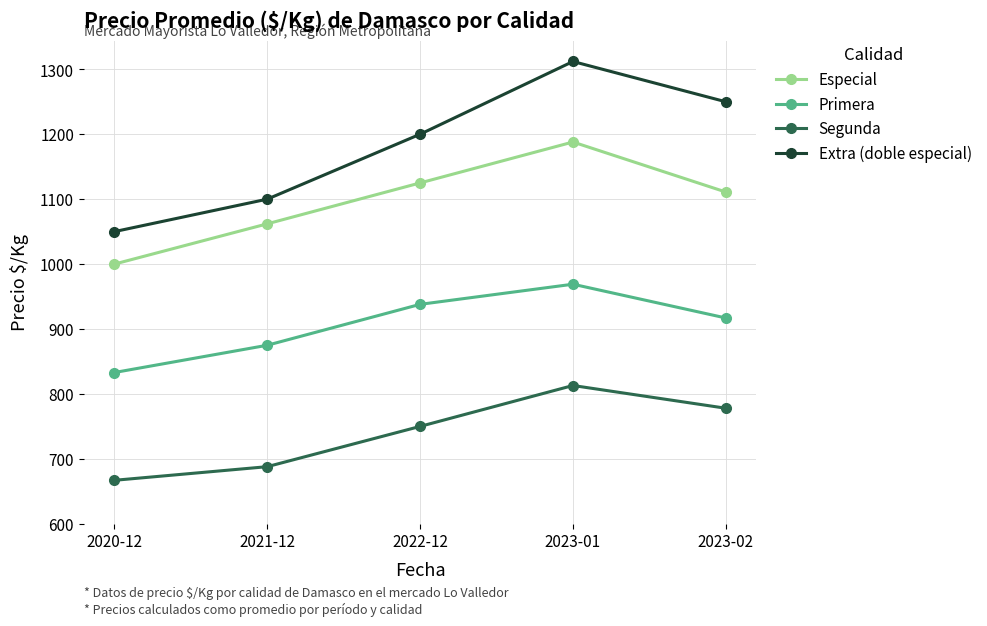

What is the sum of the Especial values at 2020-12 and 2023-02?

2111